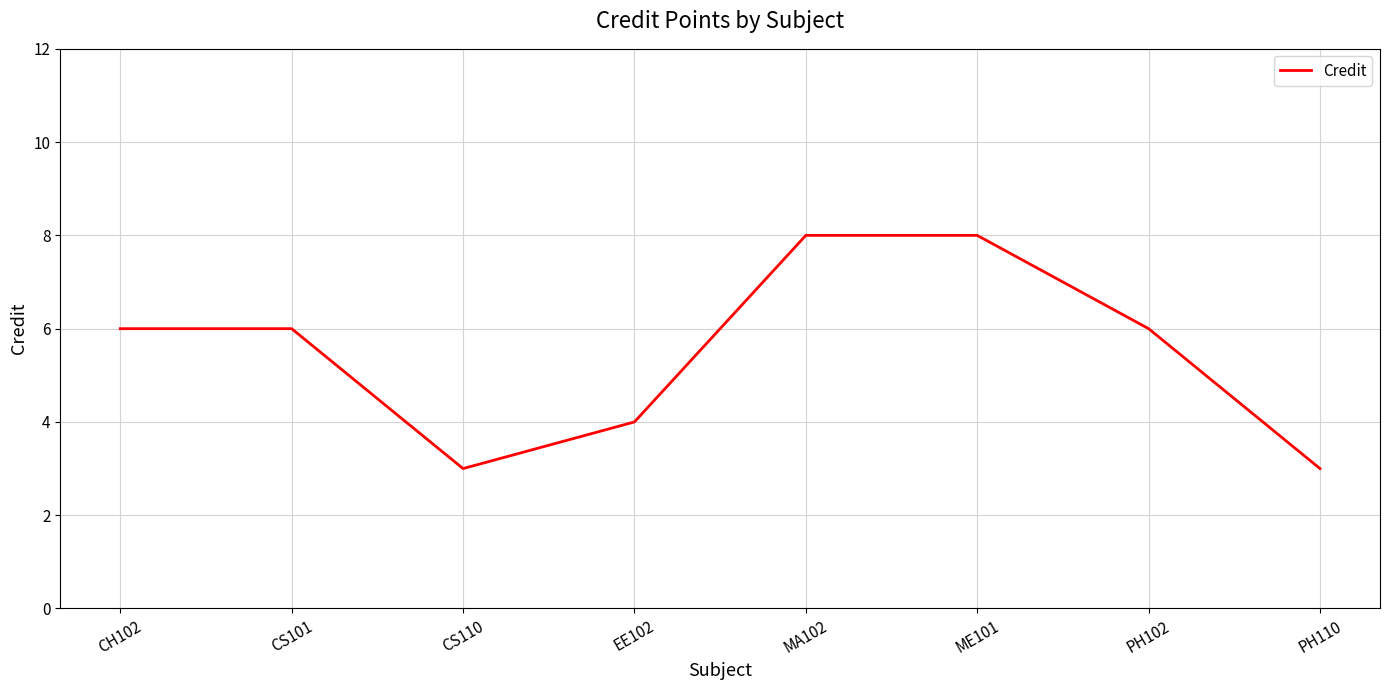

Reading left to right, transcribe all the data shown in this chart.

CH102=6	CS101=6	CS110=3	EE102=4	MA102=8	ME101=8	PH102=6	PH110=3